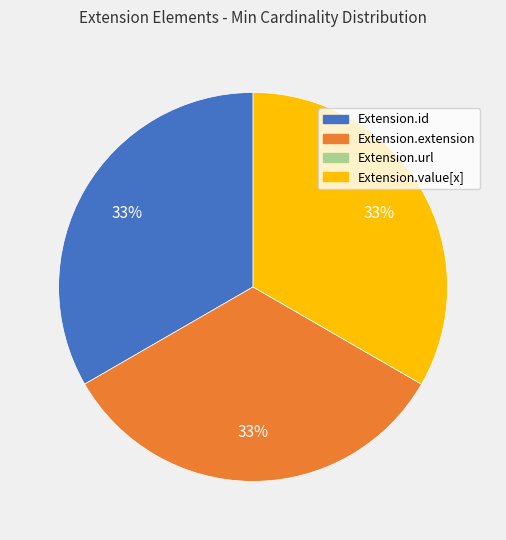

To the nearest percent, what is the average slice percentage?

25%